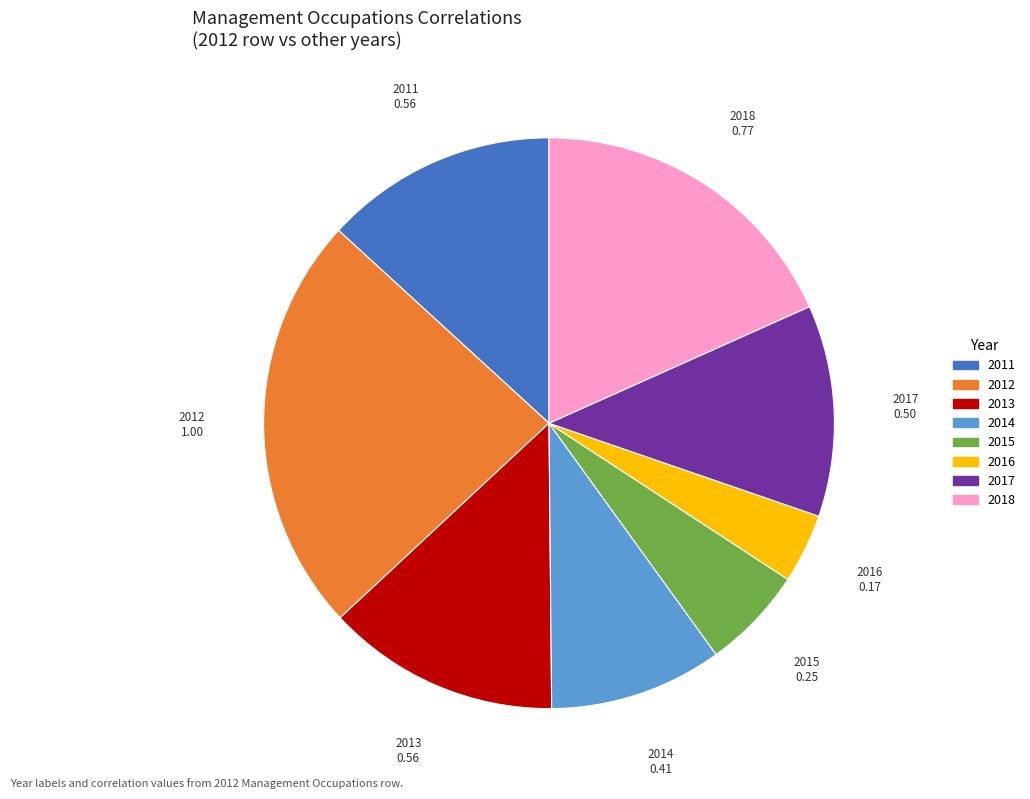

The 2015 slice represents 1% of the pie. True or false?

False